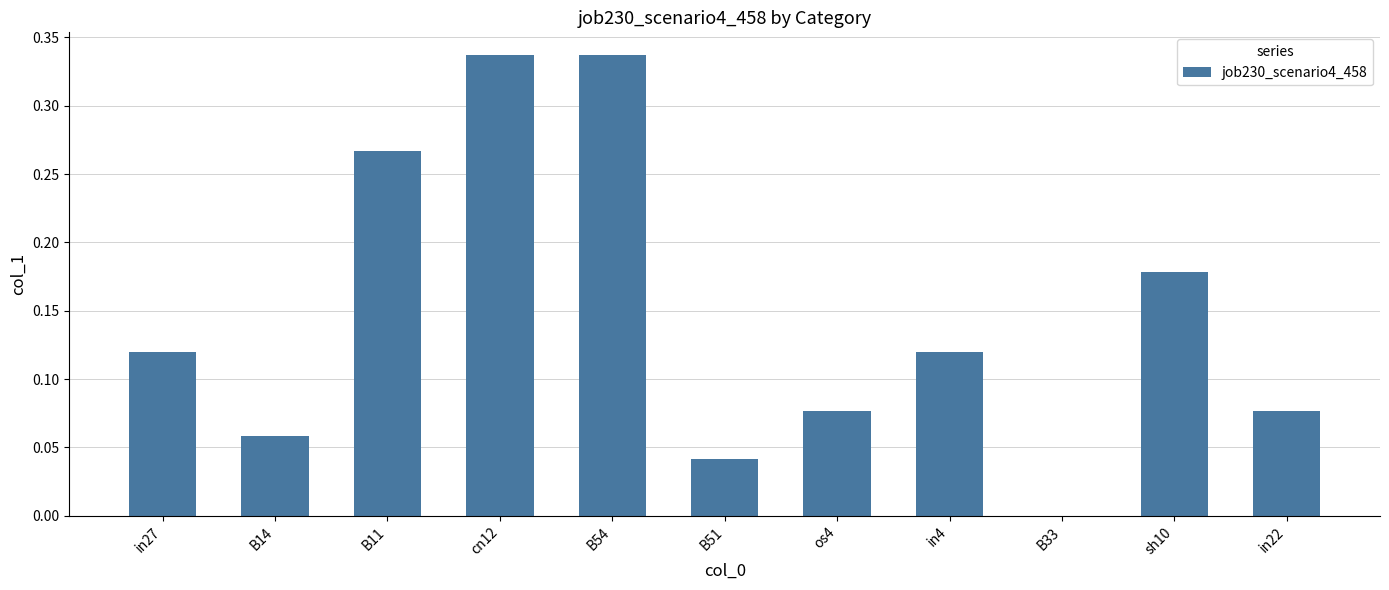

What is the sum of the values at sh10 and B11?

0.4